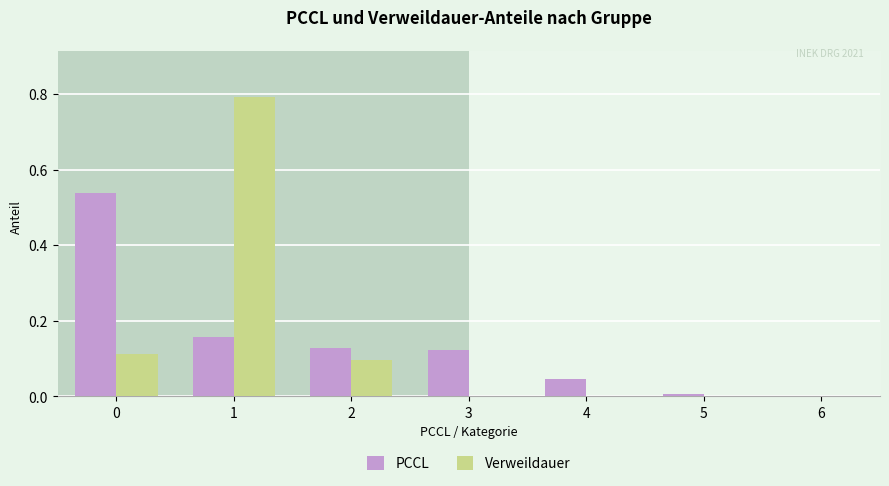

Which has a higher value, 3 or 2?

2